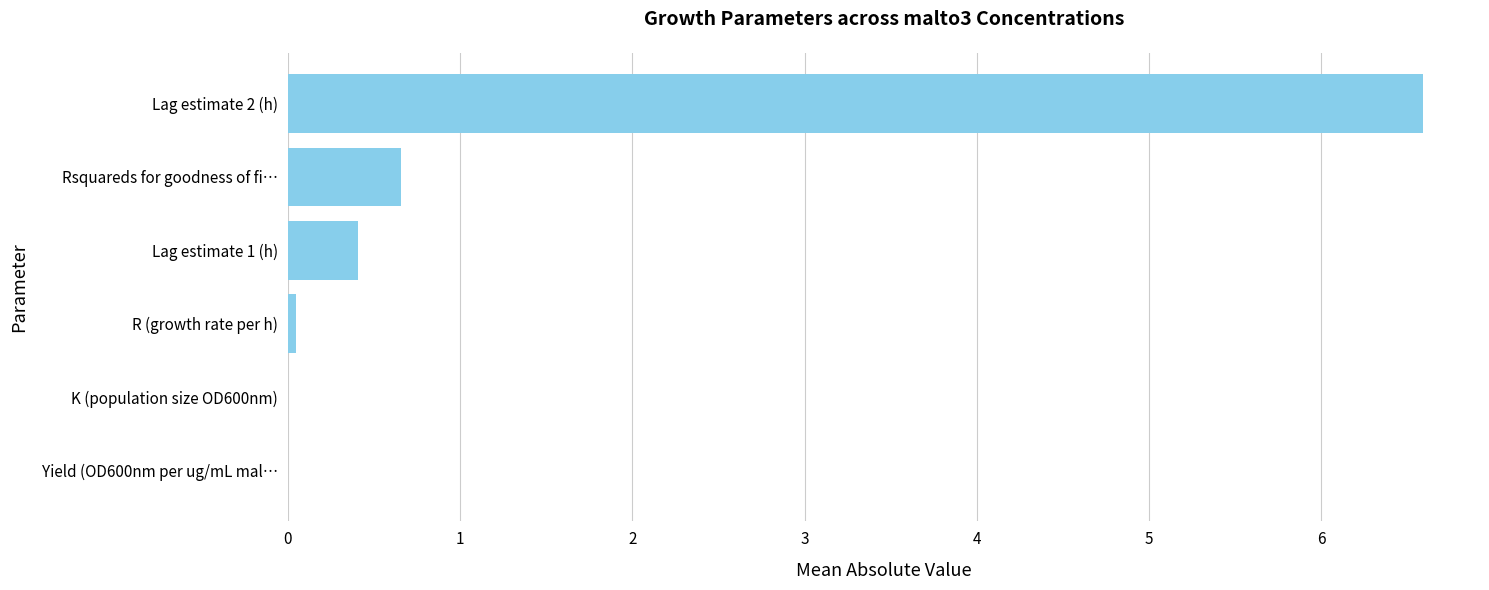

The chart shows a value of 6.6 at Lag estimate 2 (h). True or false?

True